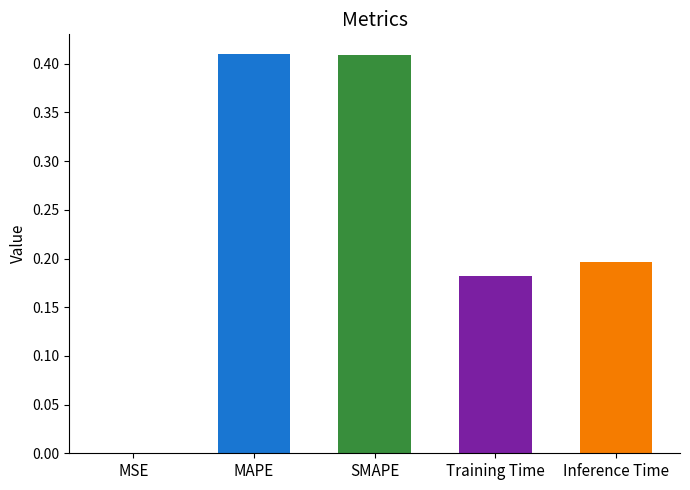

Count the number of categories in the chart.

5